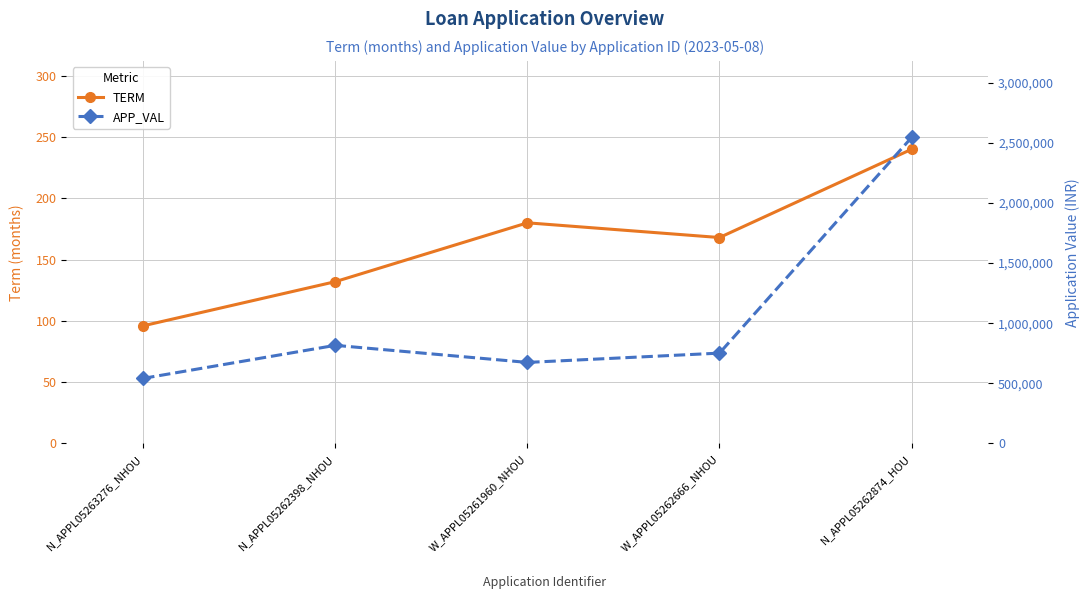

True or false: APP_VAL and TERM cross at least once.

False